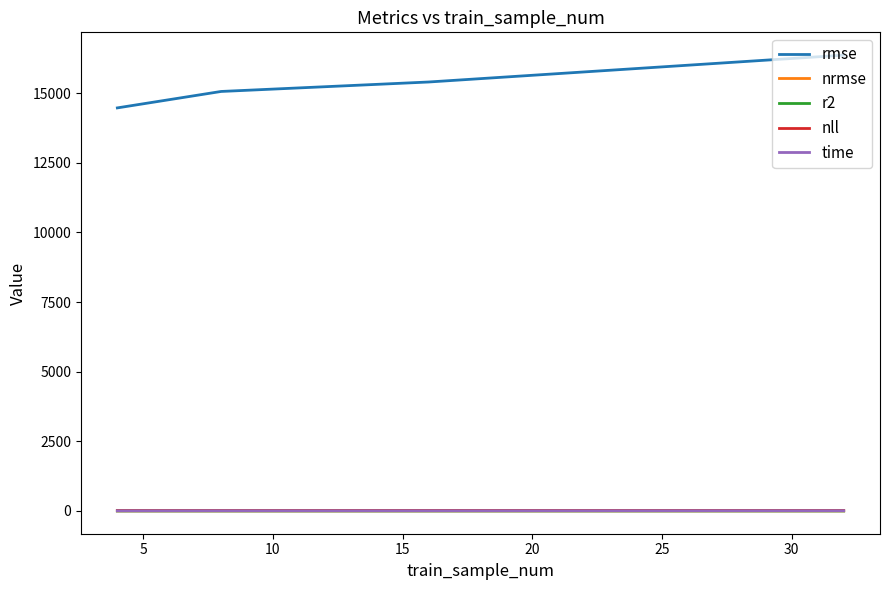

Which series has the largest range (max minus min)?

rmse